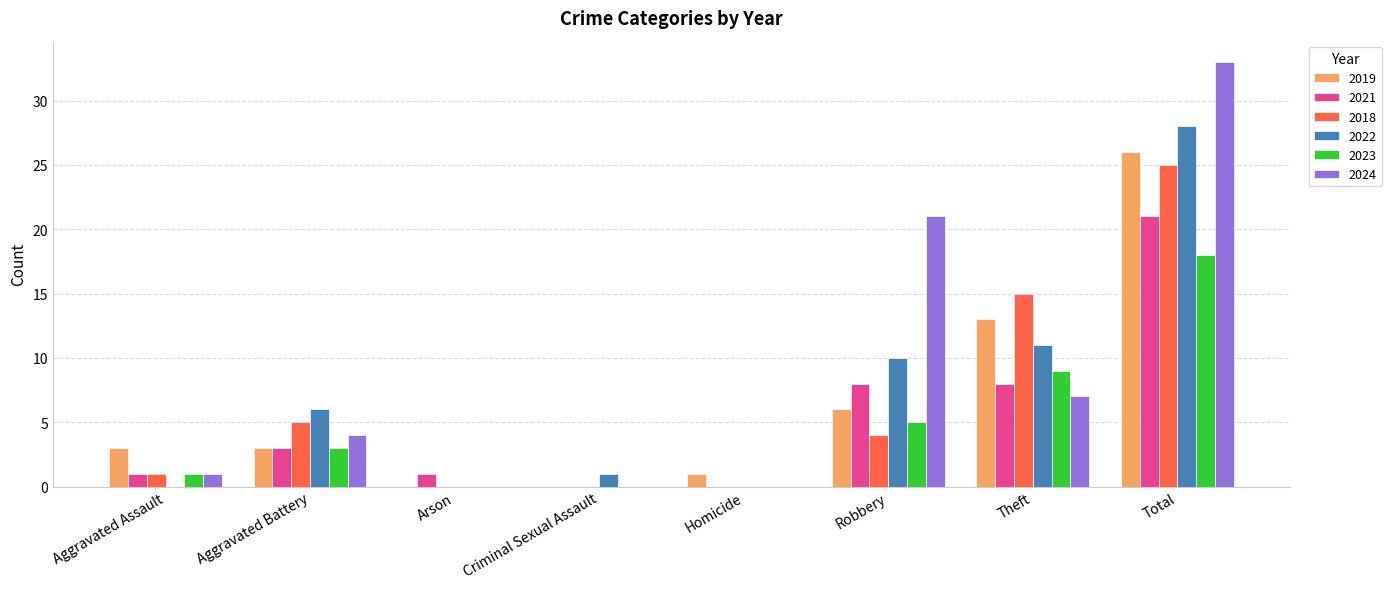

What is the sum of the 2019 values at Homicide and Total?

27